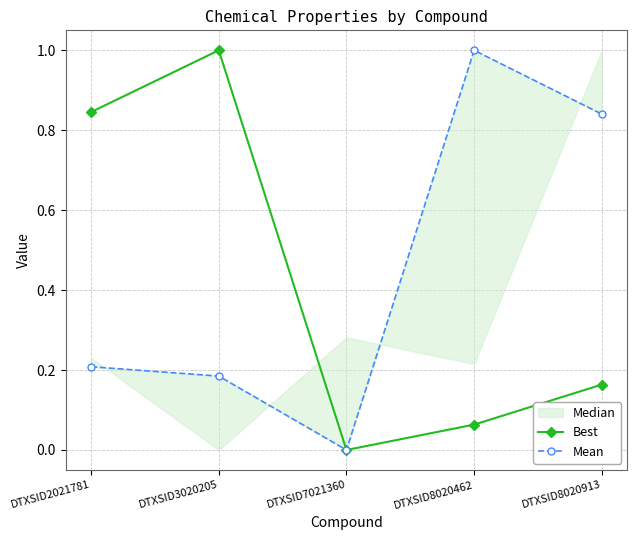

What is the sum of all Best values?

2.1